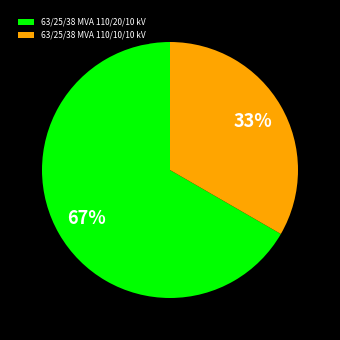

Which has a higher value, 63/25/38 MVA 110/20/10 kV or 63/25/38 MVA 110/10/10 kV?

63/25/38 MVA 110/20/10 kV